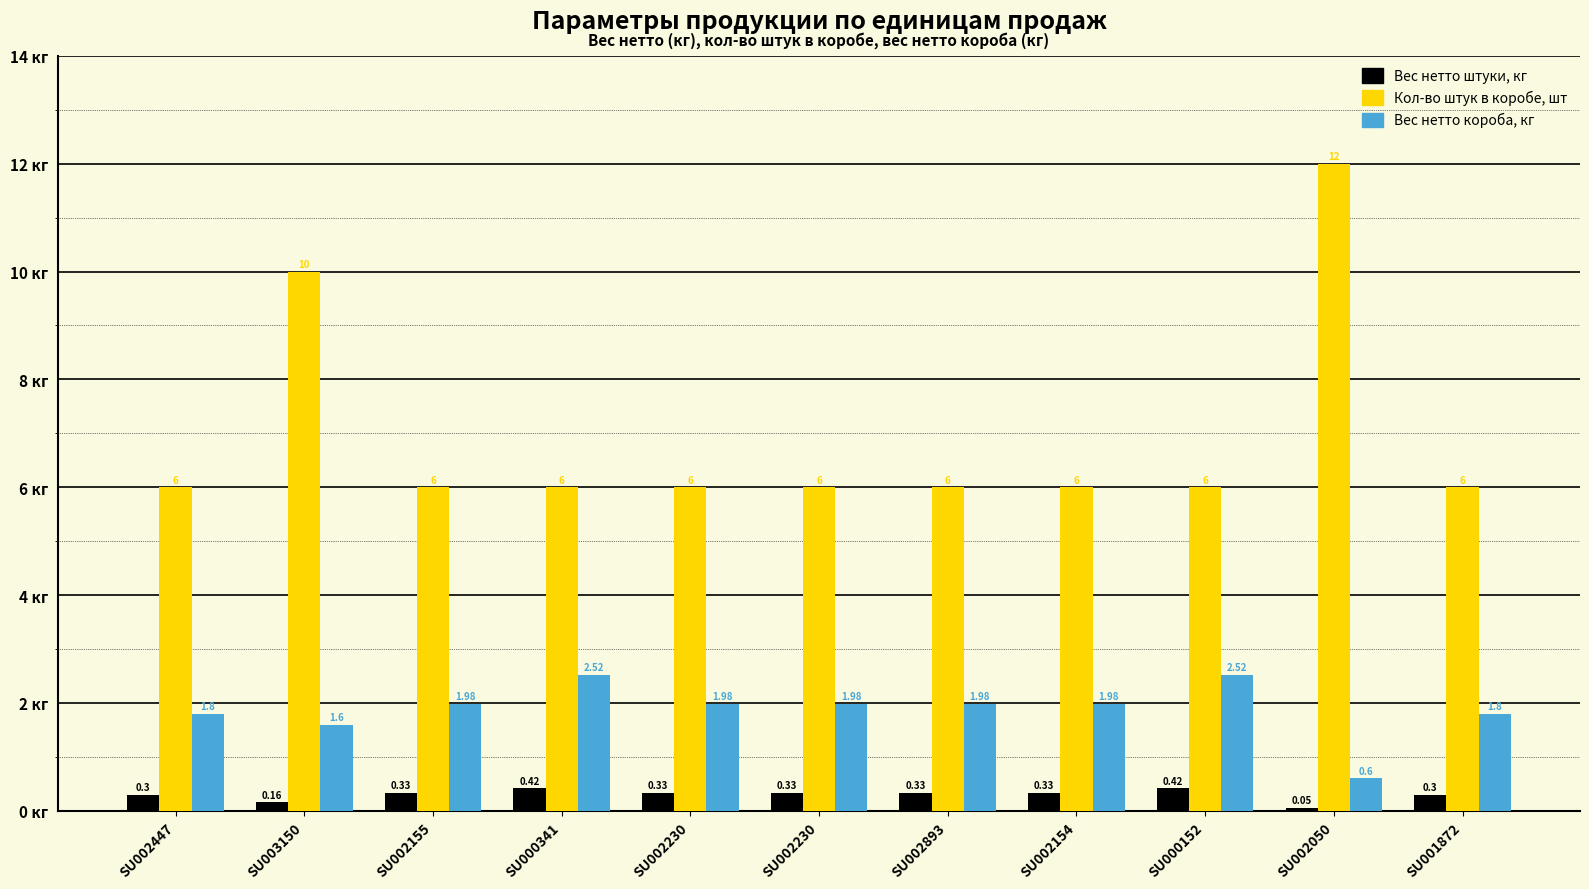

At how many categories does at least one series exceed 2?

11